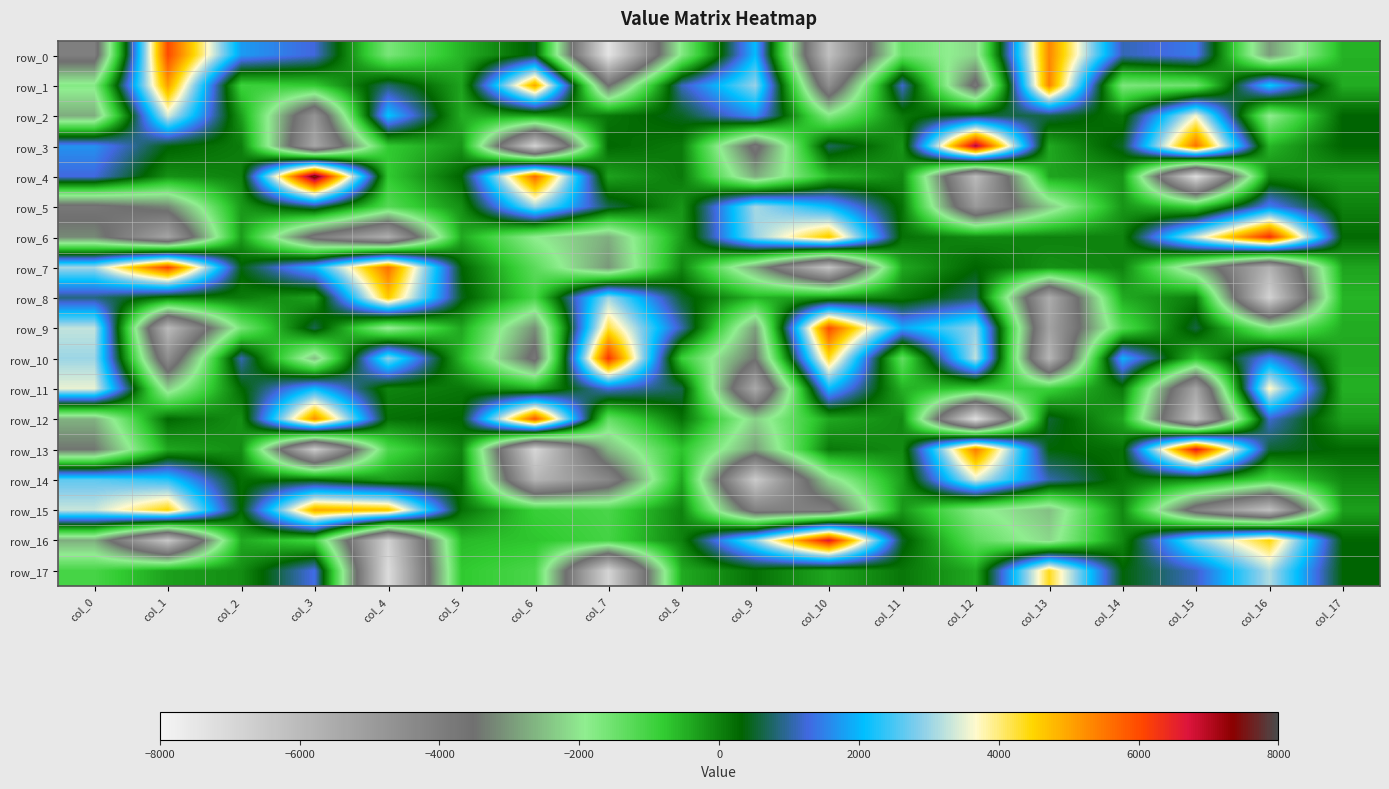

At which label does row_1 reach its peak?

col_13